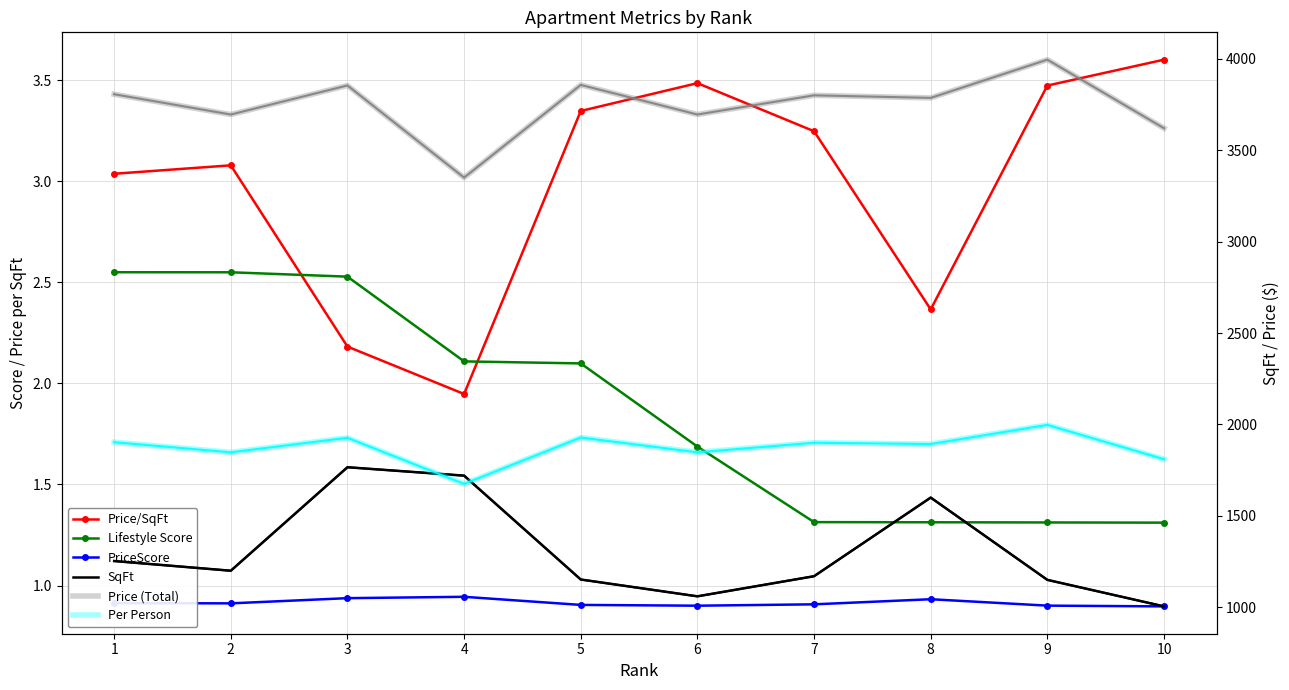

What is the lowest value of the PriceScore series?

0.9